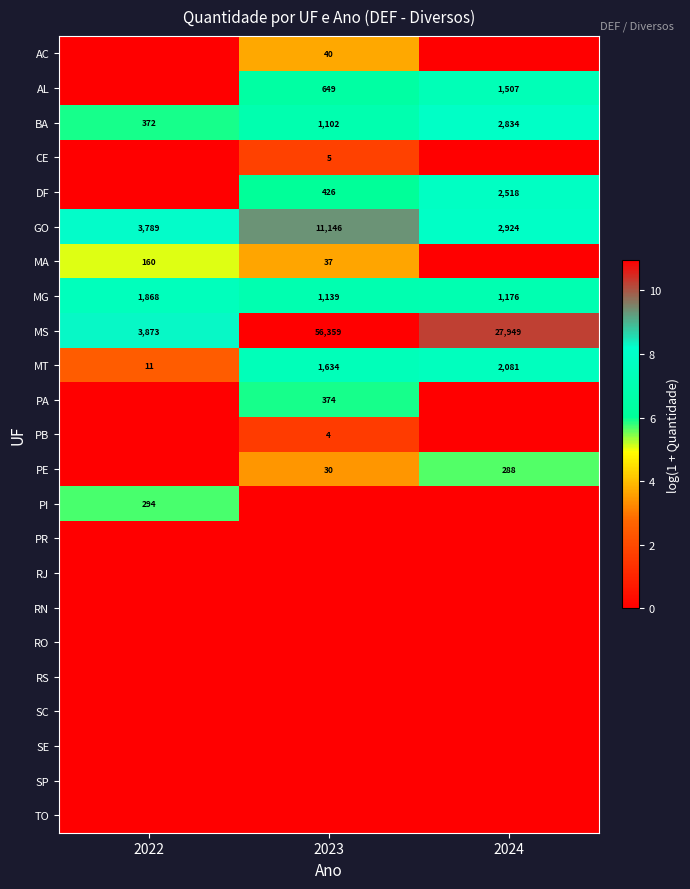

What is the sum of the MG values at 2022 and 2024?

3044